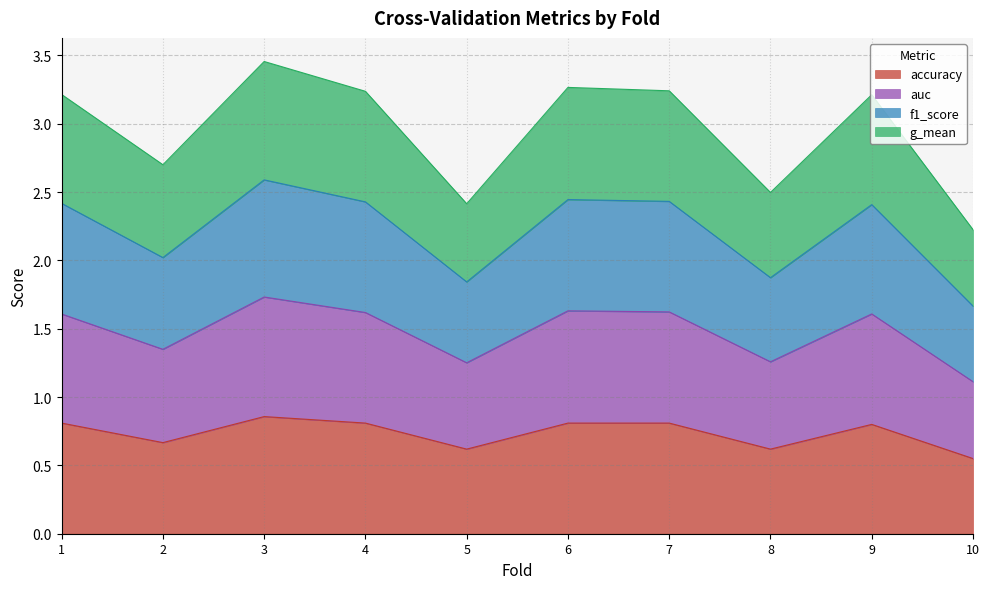

At which category does g_mean reach its first local peak?

3